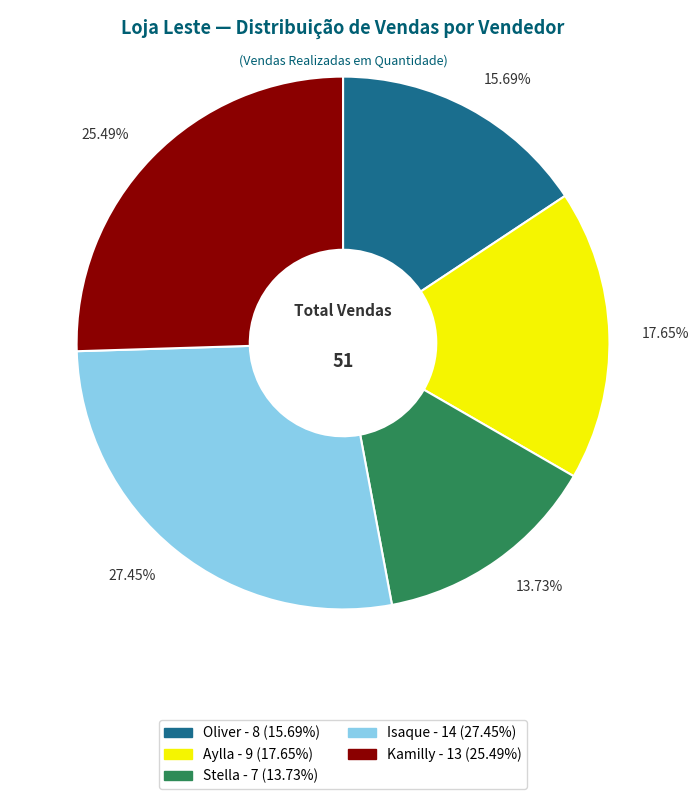

To the nearest percent, what is the average slice percentage?

20%